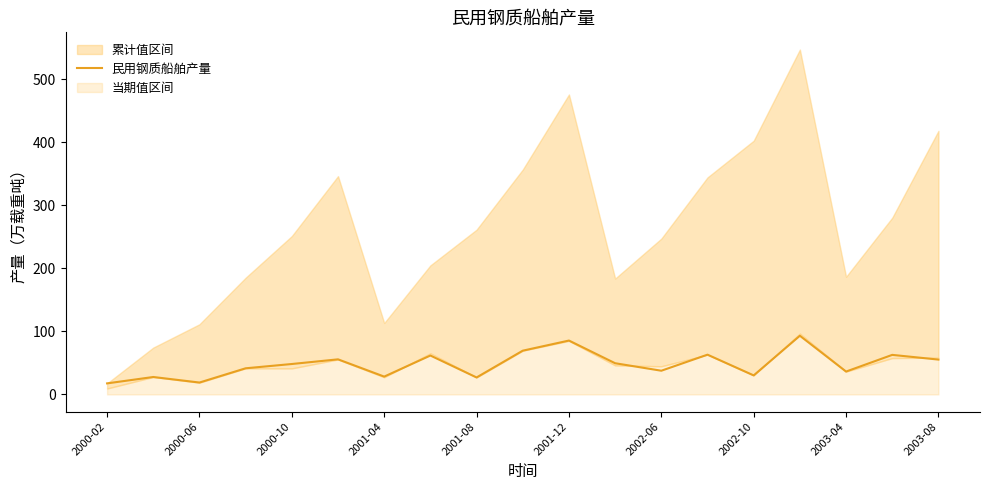

The value of 民用钢质船舶产量 at 2002-10 is 30.1. True or false?

True